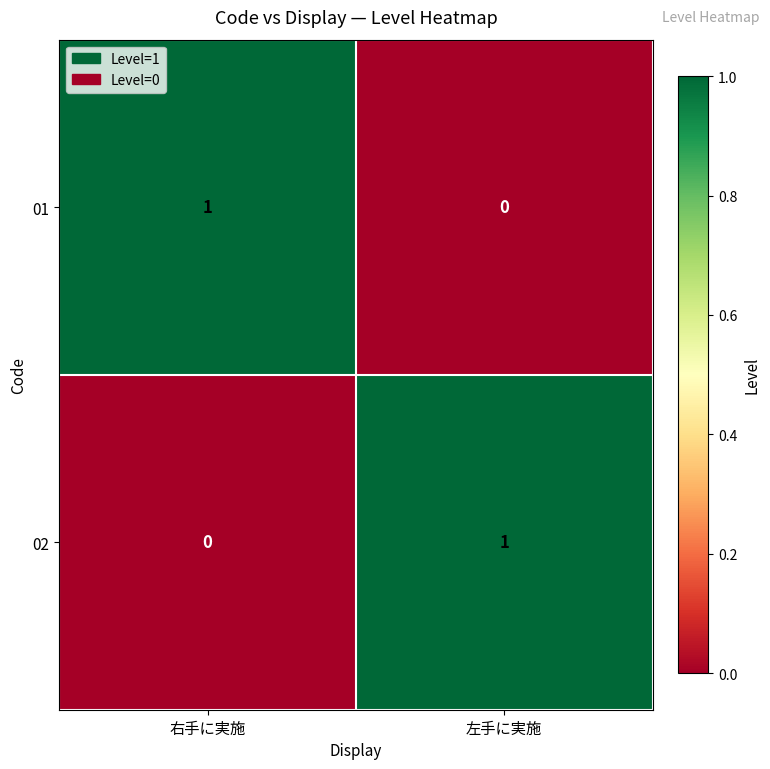

Is the value of 01 at 左手に実施 greater than the value of 02 at 左手に実施?

No